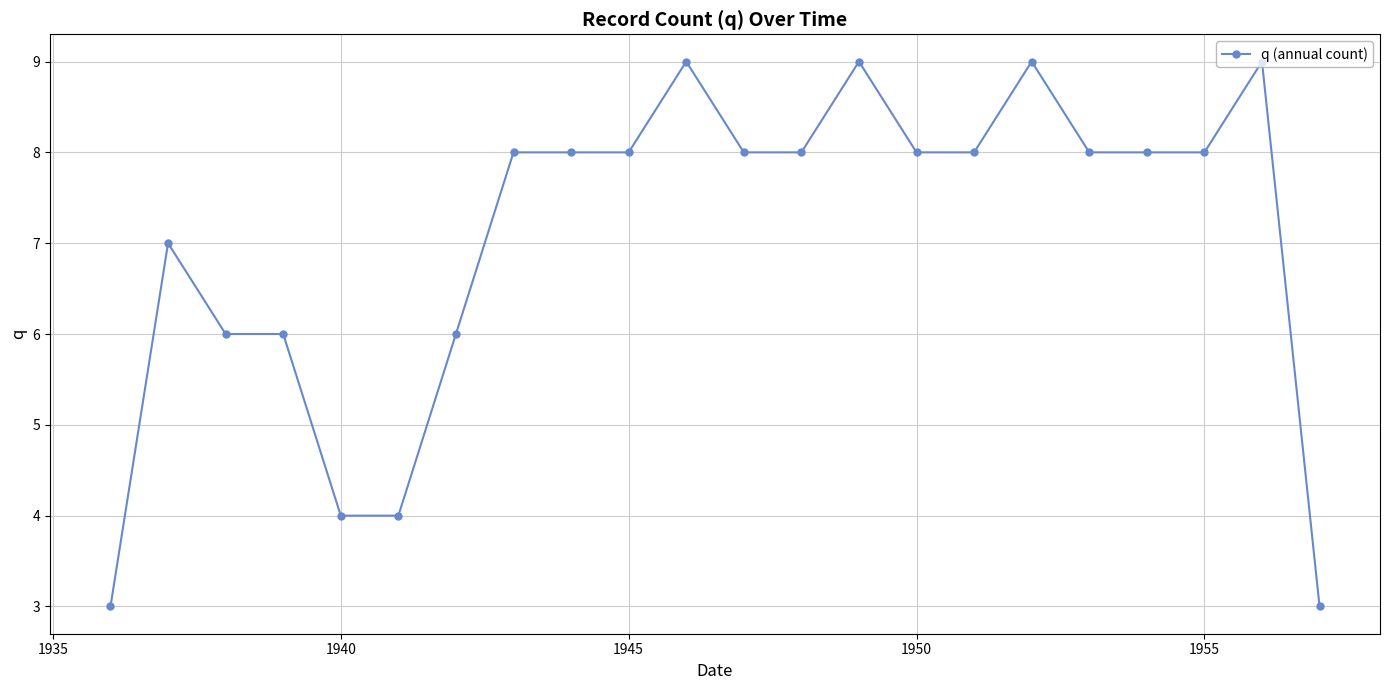

What is the sum of all values?

155